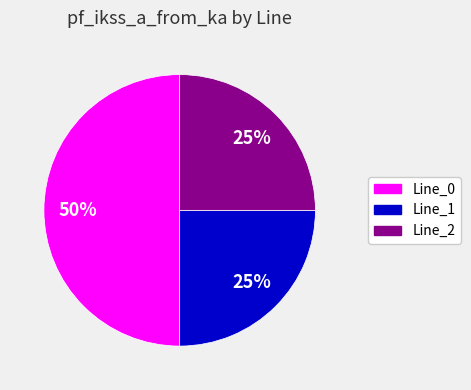

Which slice is the largest?

Line_0